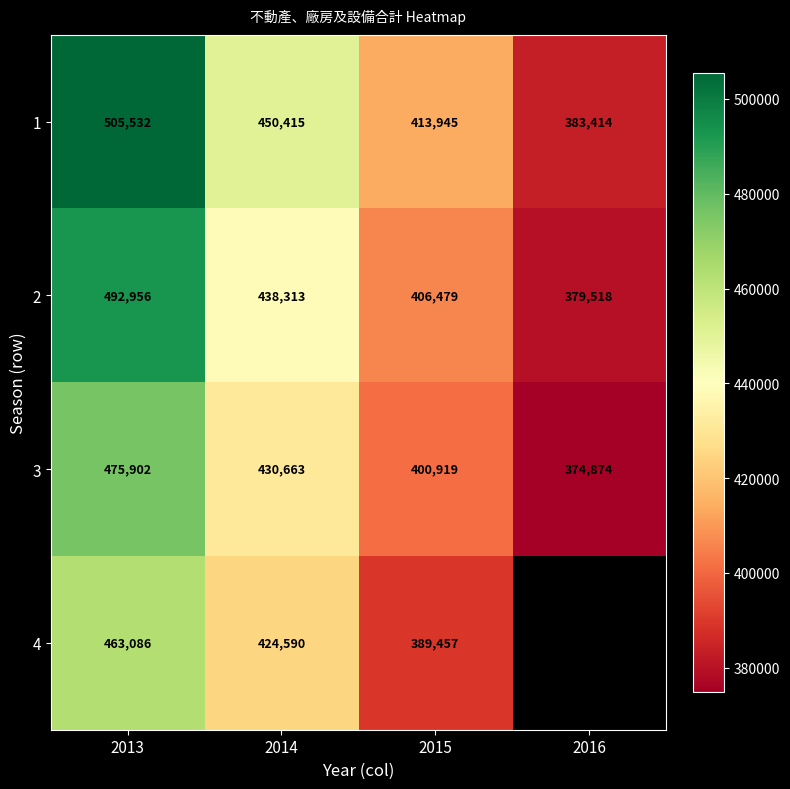

What is the difference between the 4 values at 2015 and 2014?

35133